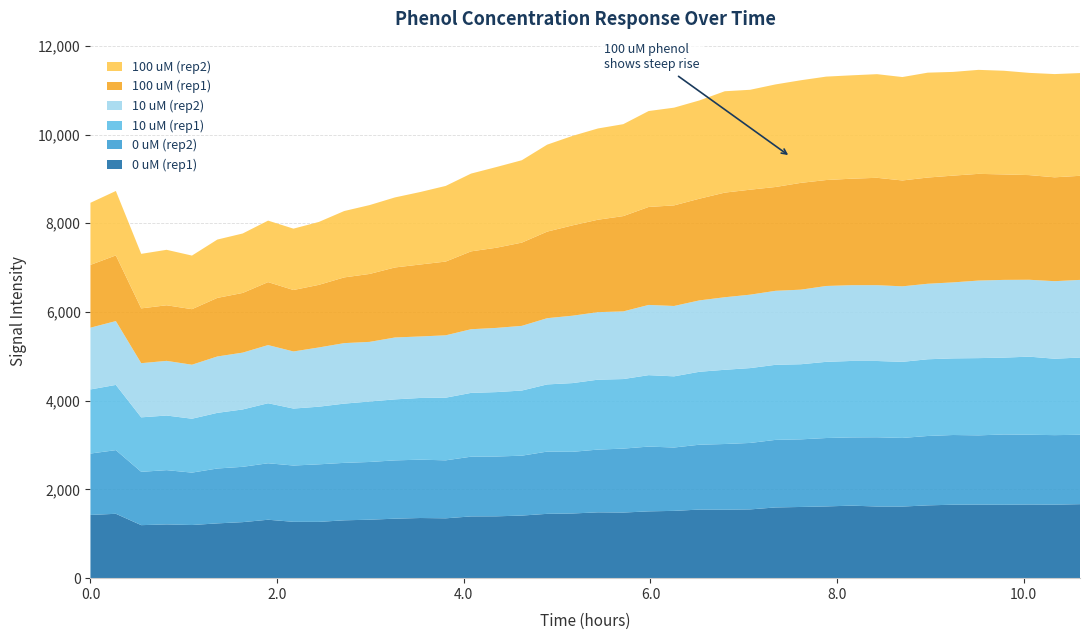

Reading left to right, list all the values displayed in this chart.

0 uM (rep1): 1425	1451	1195	1212	1198	1235	1263	1317	1270	1269	1304	1318	1341	1356	1349	1392	1394	1411	1450	1458	1484	1479	1506	1517	1546	1543	1550	1594	1605	1617	1635	1615	1614	1641	1656	1658	1655	1660	1657	1668
0 uM (rep2): 1384	1435	1202	1223	1181	1237	1247	1273	1269	1297	1295	1301	1314	1315	1307	1346	1348	1350	1403	1390	1414	1441	1460	1428	1462	1481	1498	1523	1524	1542	1538	1561	1547	1564	1571	1561	1584	1573	1567	1564
10 uM (rep1): 1445	1470	1228	1231	1215	1254	1293	1353	1284	1299	1335	1363	1375	1391	1412	1438	1452	1468	1514	1549	1576	1568	1610	1604	1644	1673	1687	1692	1693	1717	1723	1719	1715	1729	1727	1741	1732	1760	1722	1741
10 uM (rep2): 1392	1439	1221	1232	1217	1271	1281	1311	1287	1335	1364	1344	1395	1386	1406	1435	1447	1458	1493	1519	1522	1525	1583	1586	1609	1635	1655	1668	1681	1710	1708	1709	1702	1702	1713	1748	1752	1733	1748	1750
100 uM (rep1): 1415	1480	1235	1253	1252	1320	1345	1419	1385	1411	1481	1531	1578	1622	1662	1755	1807	1876	1951	2036	2083	2148	2208	2267	2292	2358	2366	2340	2407	2388	2400	2420	2386	2394	2406	2405	2377	2359	2341	2346
100 uM (rep2): 1400	1452	1229	1250	1208	1315	1340	1386	1383	1418	1496	1552	1579	1634	1705	1753	1819	1857	1960	2017	2057	2072	2162	2203	2215	2285	2252	2312	2313	2331	2330	2336	2331	2364	2338	2344	2337	2304	2327	2316